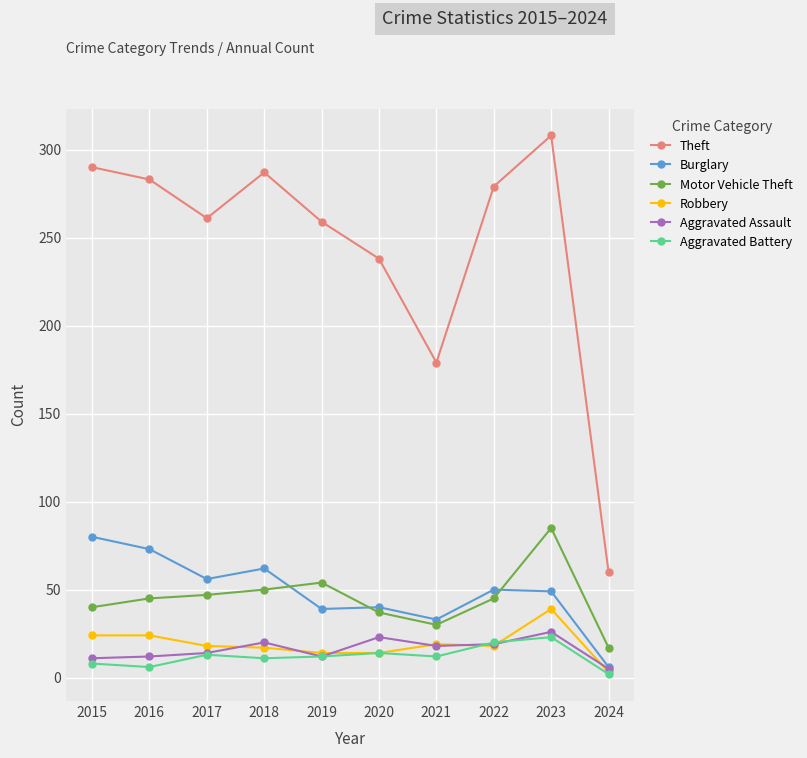

What is the sum of the Motor Vehicle Theft values at 2018 and 2016?

95